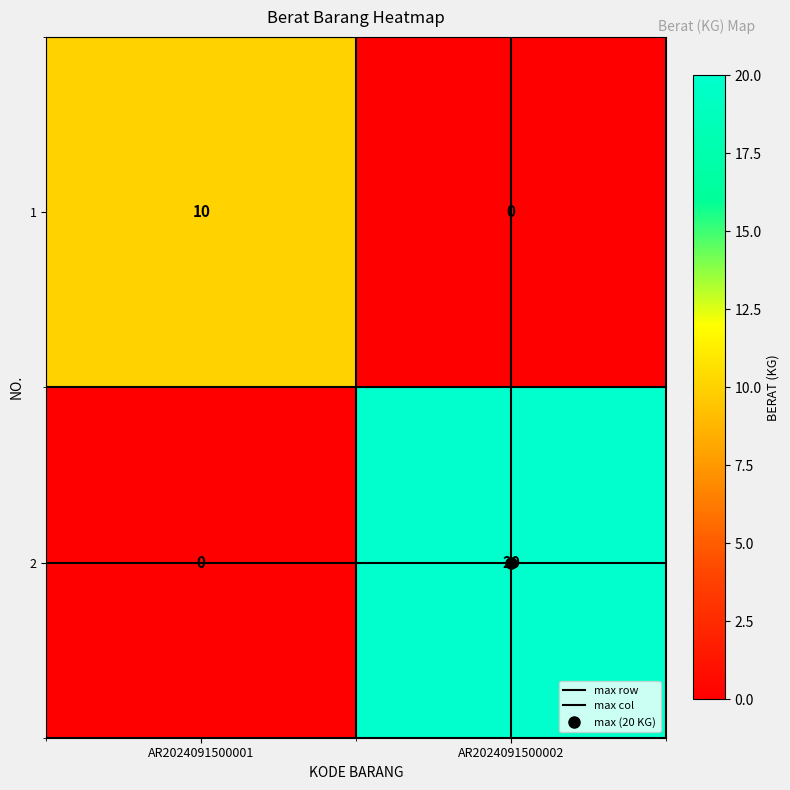

Which category has the highest value across all series?

AR2024091500002